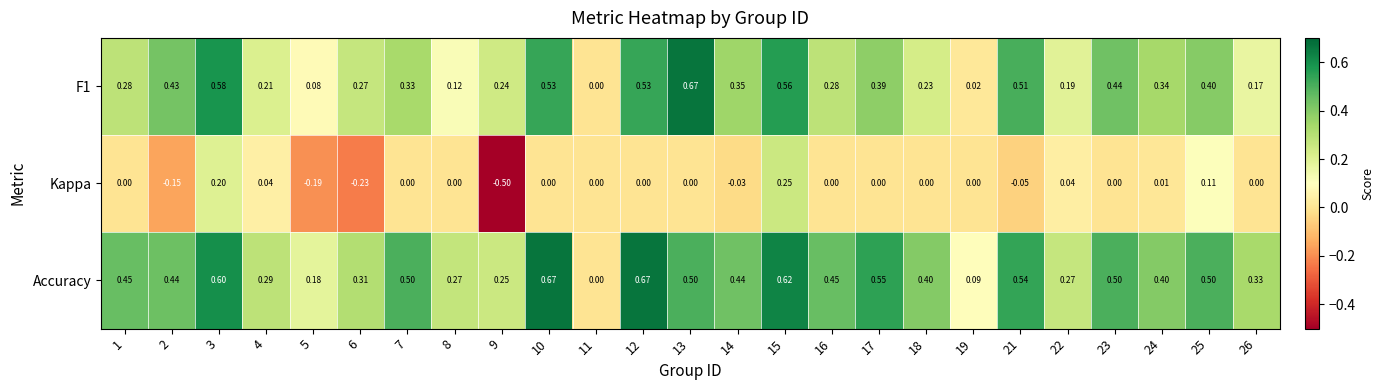

Which series has the widest spread of values?

Kappa